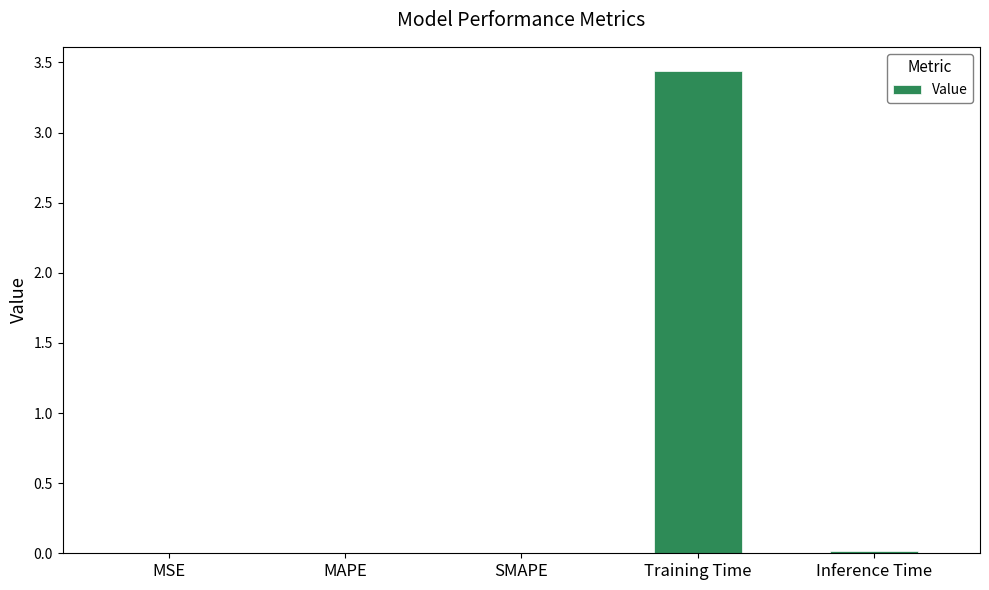

What is the average value?

0.7